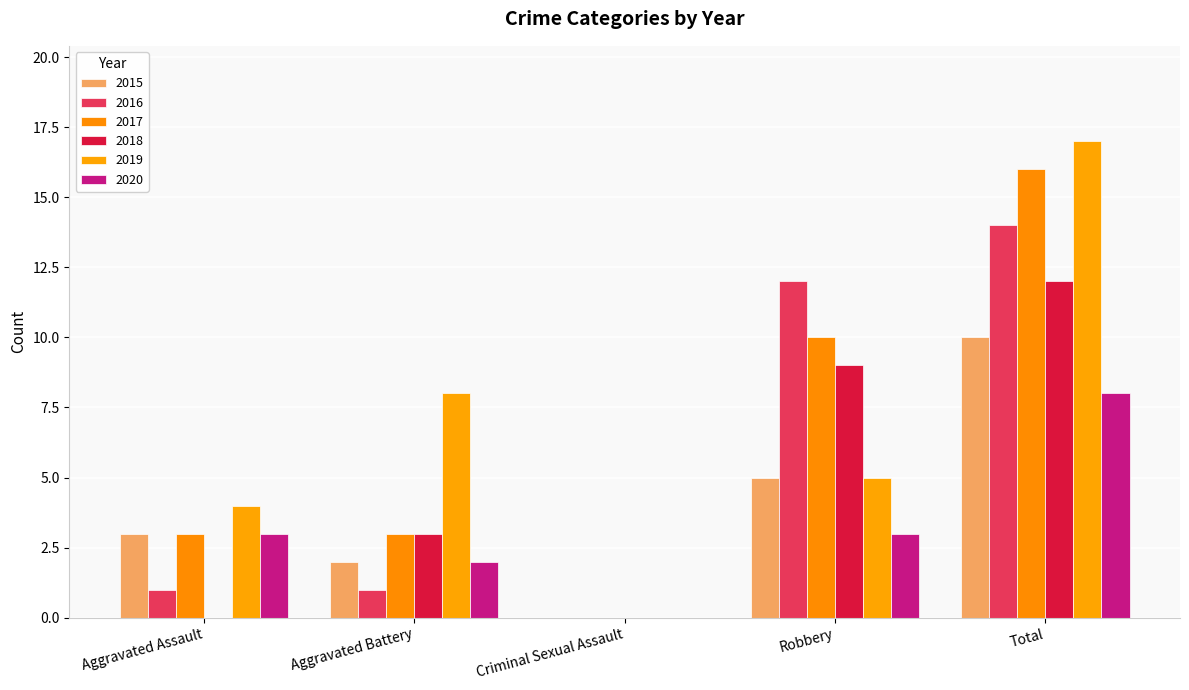

Reading left to right, what are all the values shown in this chart?

2015: Aggravated Assault=3	Aggravated Battery=2	Criminal Sexual Assault=0	Robbery=5	Total=10
2016: Aggravated Assault=1	Aggravated Battery=1	Criminal Sexual Assault=0	Robbery=12	Total=14
2017: Aggravated Assault=3	Aggravated Battery=3	Criminal Sexual Assault=0	Robbery=10	Total=16
2018: Aggravated Assault=0	Aggravated Battery=3	Criminal Sexual Assault=0	Robbery=9	Total=12
2019: Aggravated Assault=4	Aggravated Battery=8	Criminal Sexual Assault=0	Robbery=5	Total=17
2020: Aggravated Assault=3	Aggravated Battery=2	Criminal Sexual Assault=0	Robbery=3	Total=8